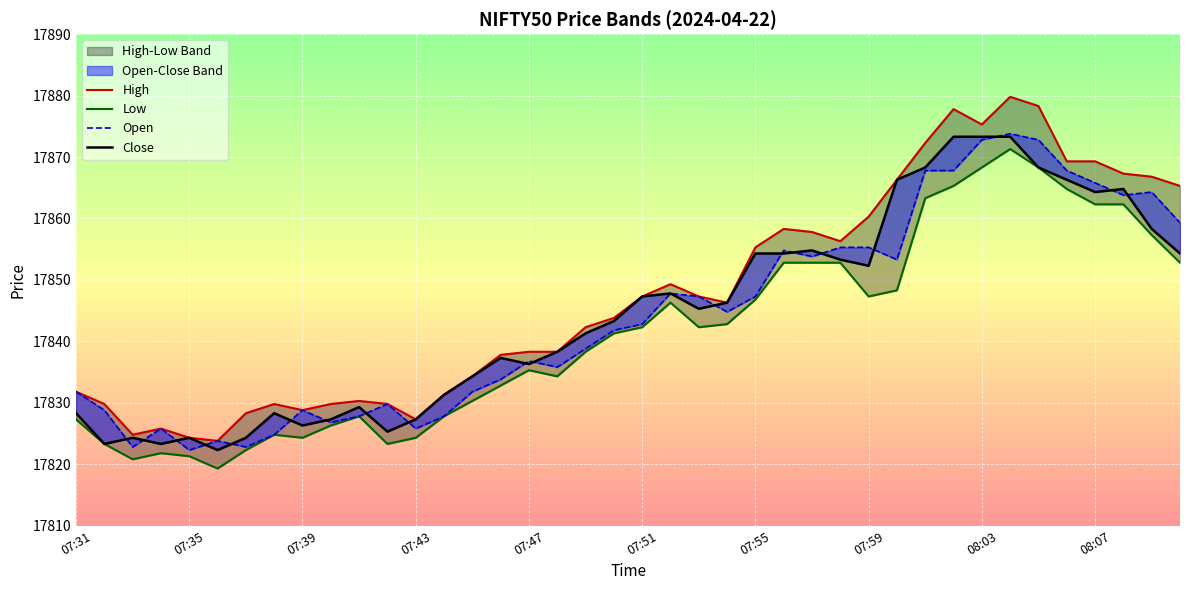

How many lines are shown in the chart?

4